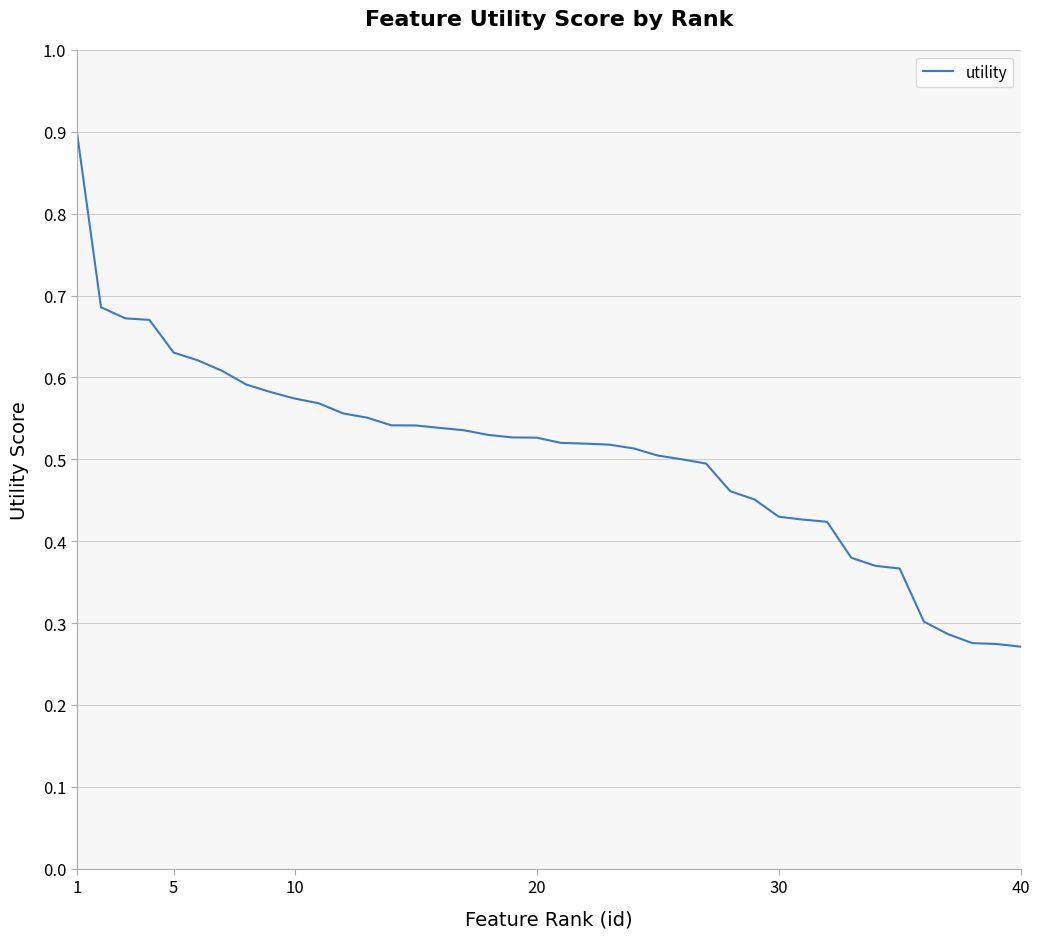

What is the greatest value displayed?

0.9